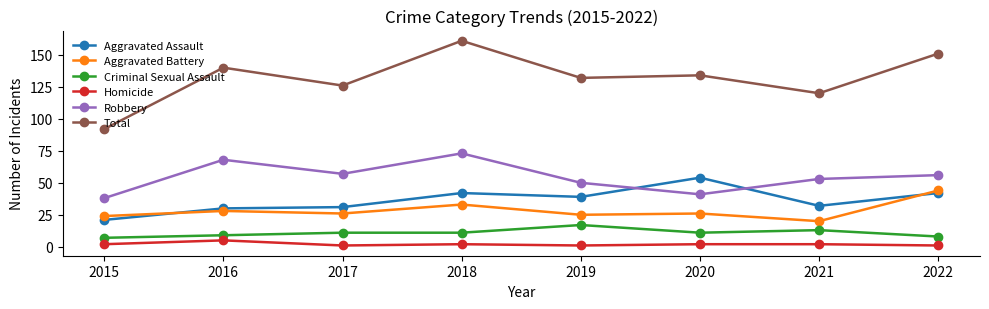

At which category does Total reach its first local valley?

2017